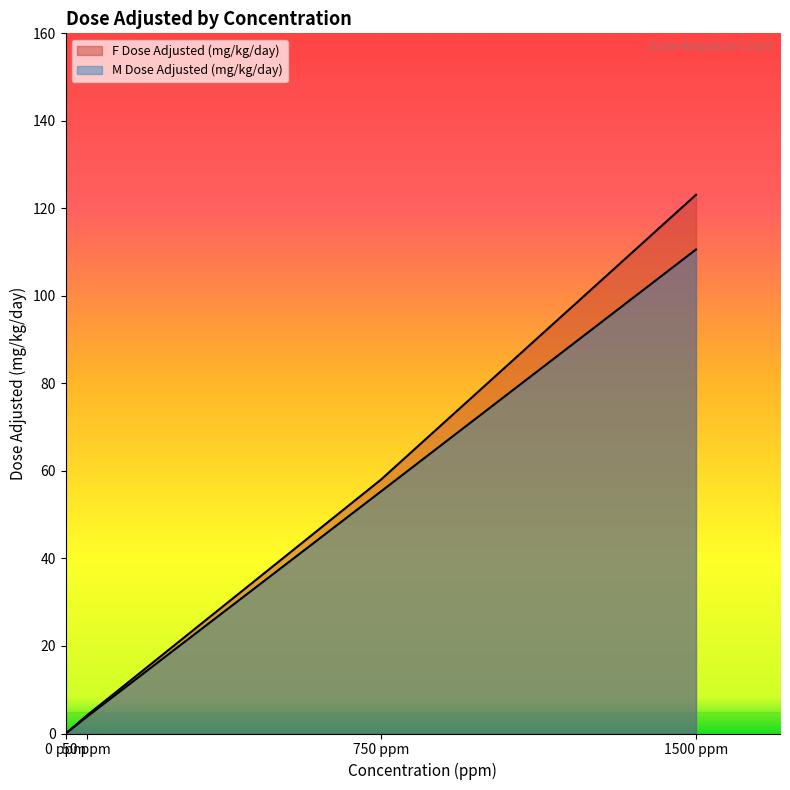

What are all the series names shown in the legend?

F Dose Adjusted (mg/kg/day), M Dose Adjusted (mg/kg/day)